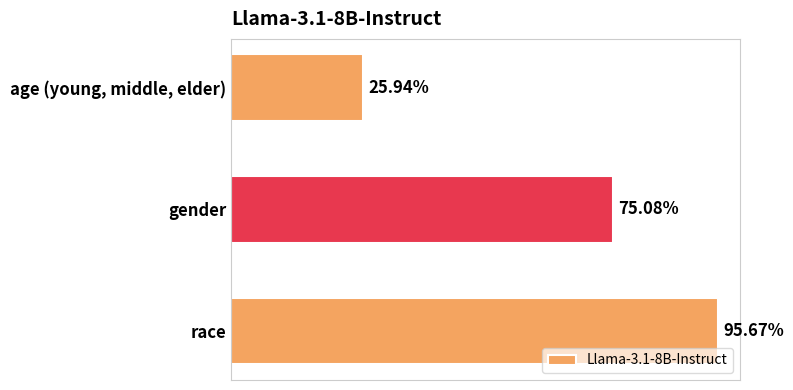

What is the average value?

0.7